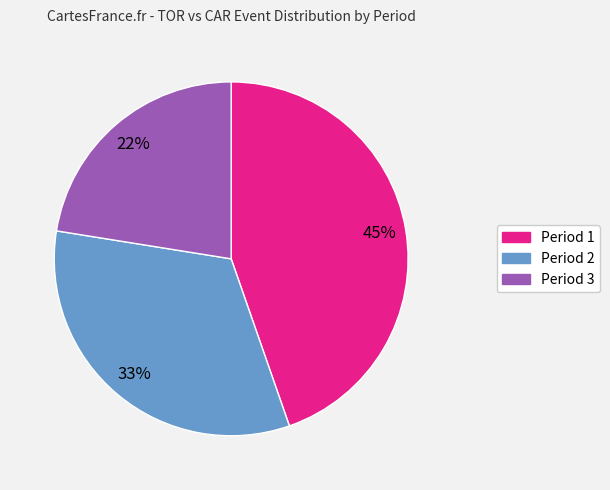

Is there any slice that represents more than half of the pie?

No